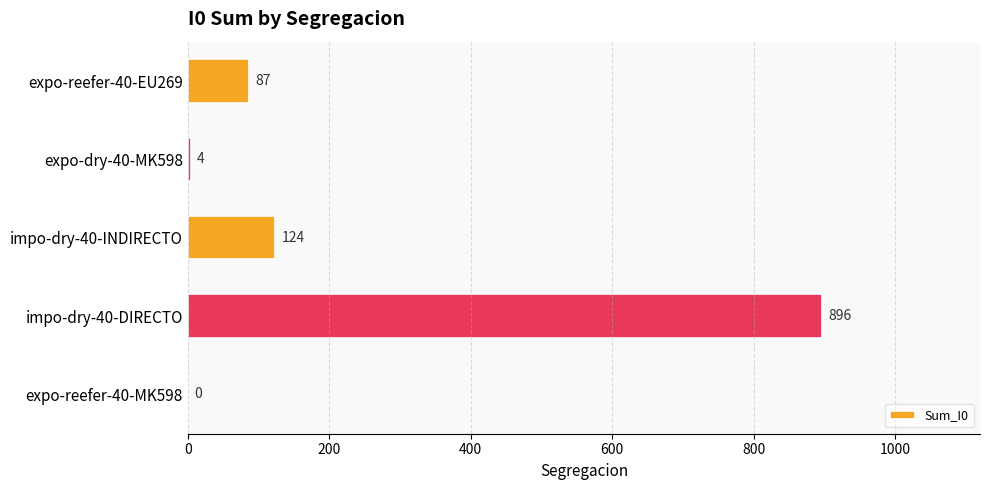

What is the change in value from impo-dry-40-DIRECTO to expo-reefer-40-MK598?

-896